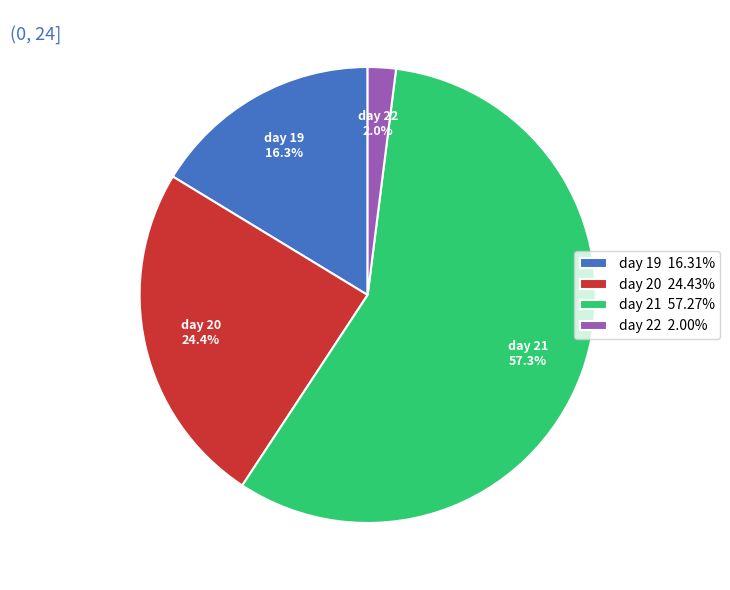

To the nearest percent, what is the combined percentage of day 19 and day 20?

41%